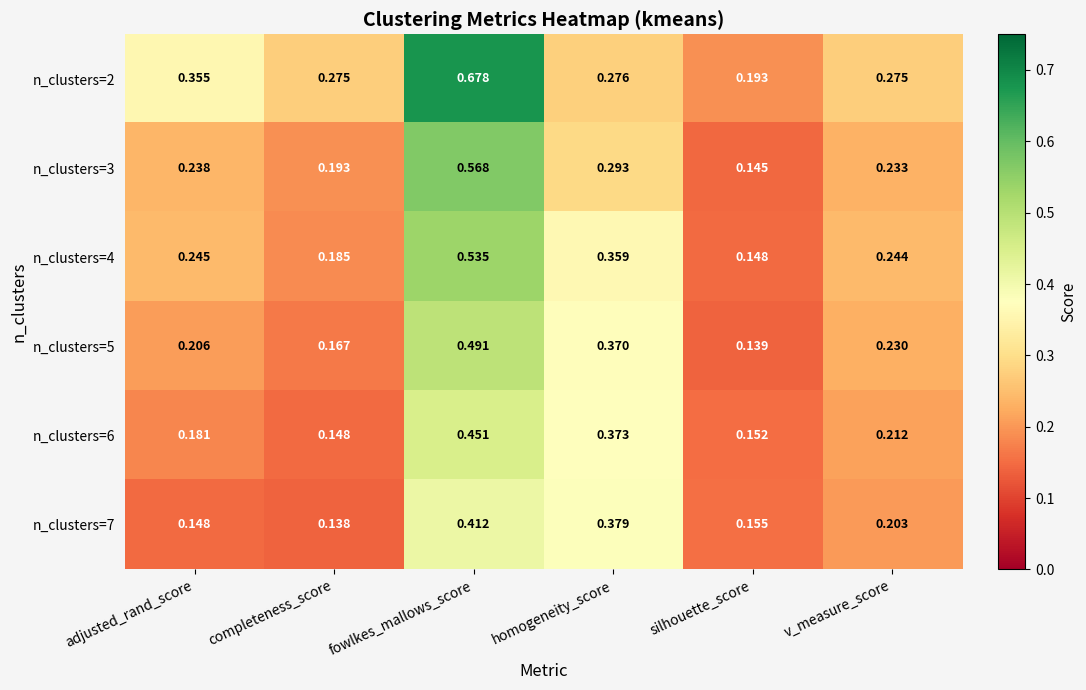

Is the value of n_clusters=2 at silhouette_score greater than the value of n_clusters=7 at fowlkes_mallows_score?

No